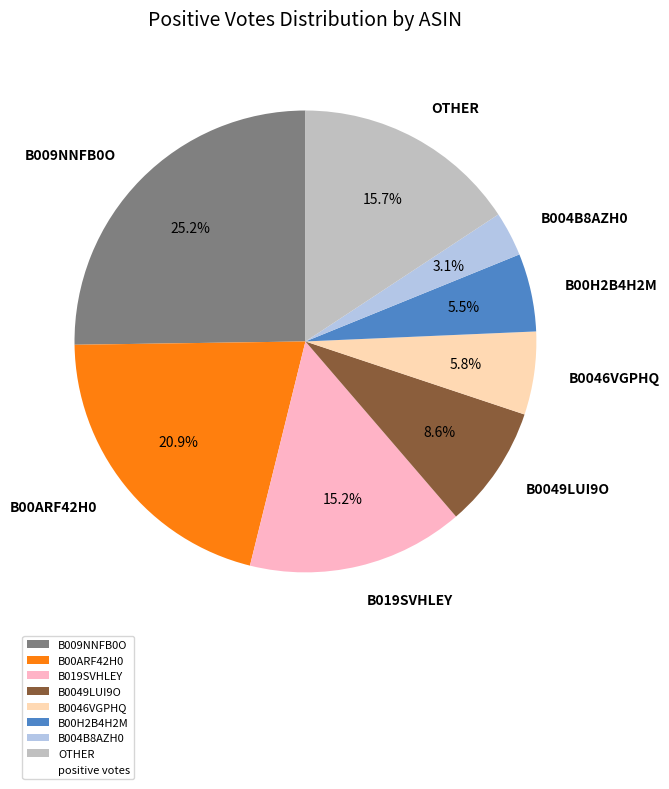

Which has a higher value, B0049LUI9O or B019SVHLEY?

B019SVHLEY